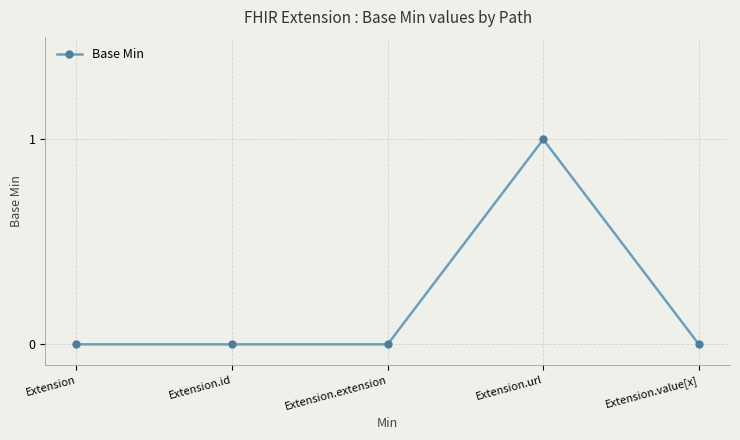

Which category has the highest value across all series?

Extension.url